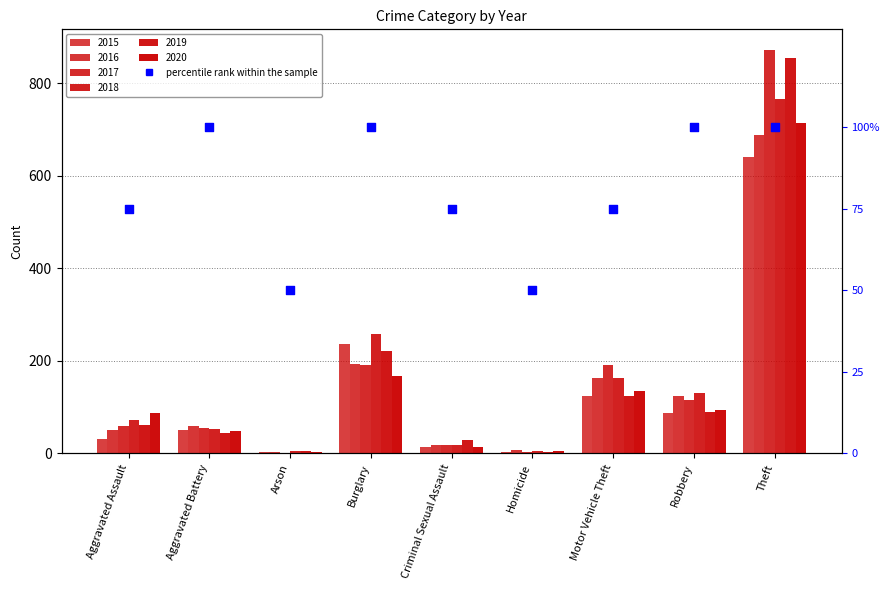

What is the ratio of the value at Criminal Sexual Assault to the value at Robbery?

0.8